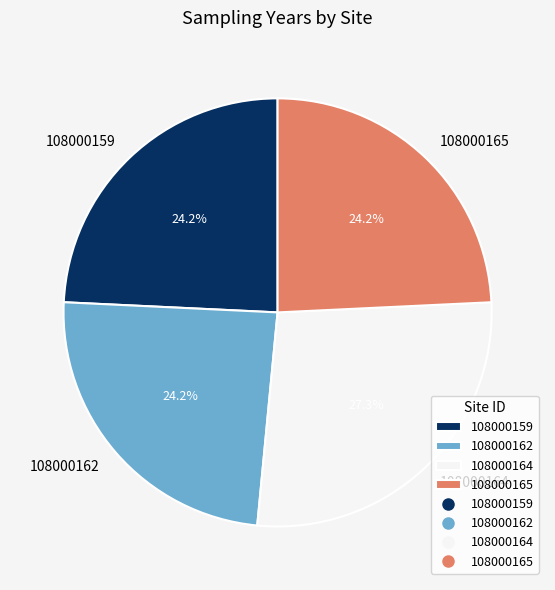

How many slices are in this pie chart?

4